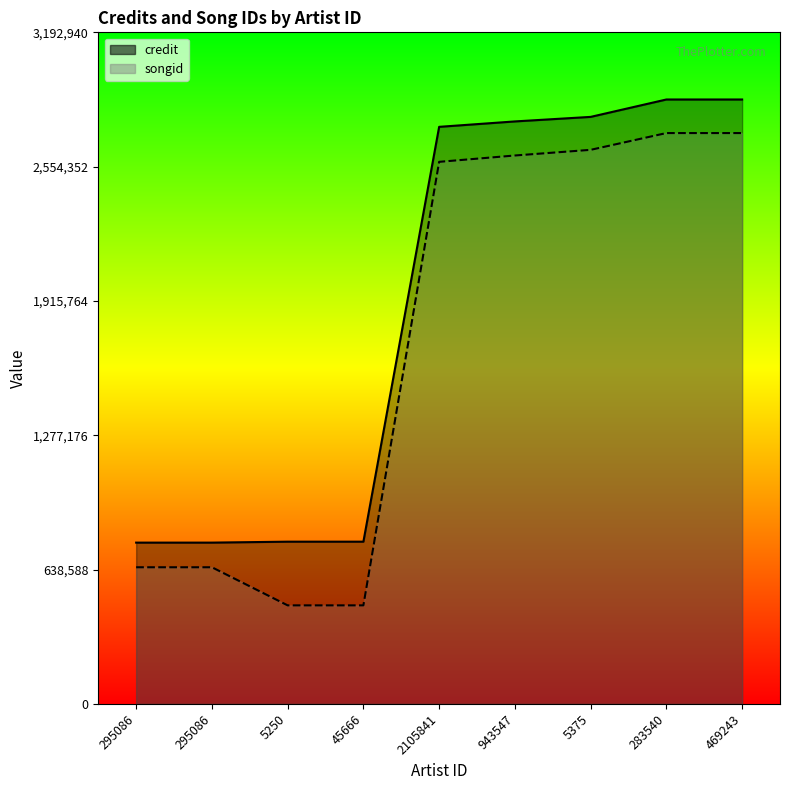

True or false: songid has a value of 2577178.5 at 2105841.

True